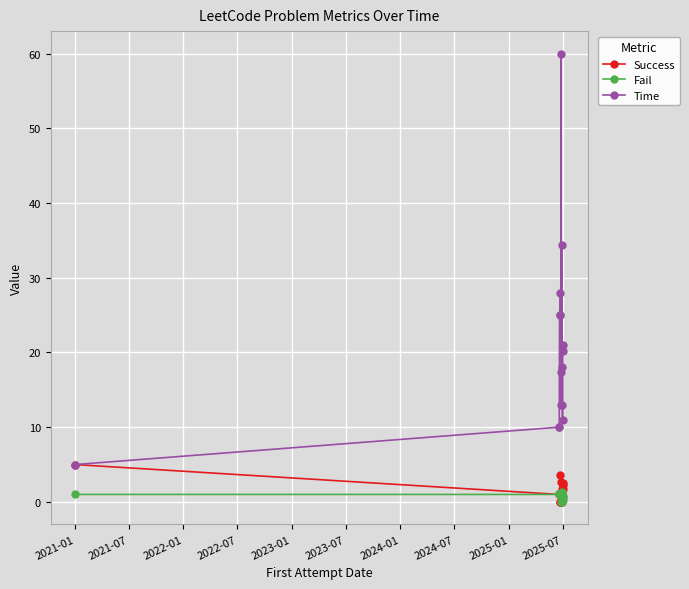

What is the value of the Time point at the 11th from the left?

13.0